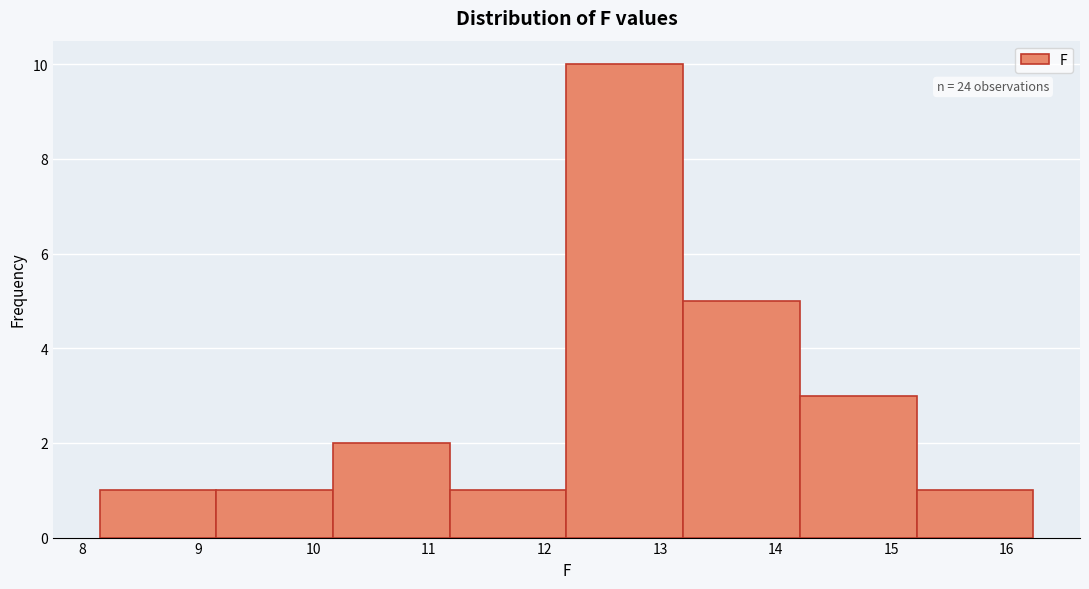

Which range on the x-axis has the tallest bar?

12.19 to 13.20